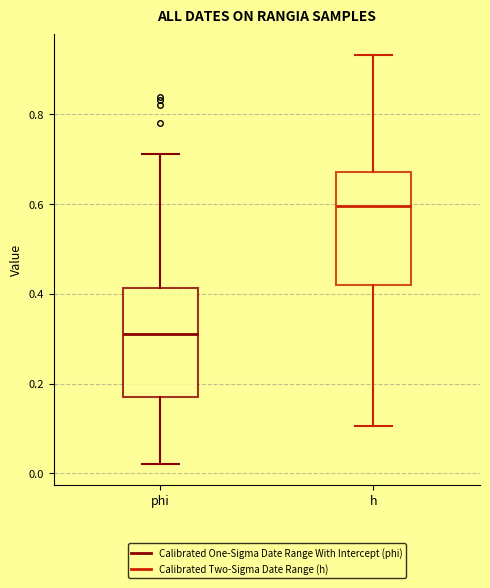

Reading left to right, transcribe this box plot: for each box, give where its median line is, the range the box spans, and where its two whiskers end, as read against the y-axis. The values are not printed on the chart, so give them approximately, as read against the axis.

phi: median 0.32, box 0.18 to 0.42, whiskers 0.02 to 0.72
h: median 0.60, box 0.42 to 0.68, whiskers 0.10 to 0.94